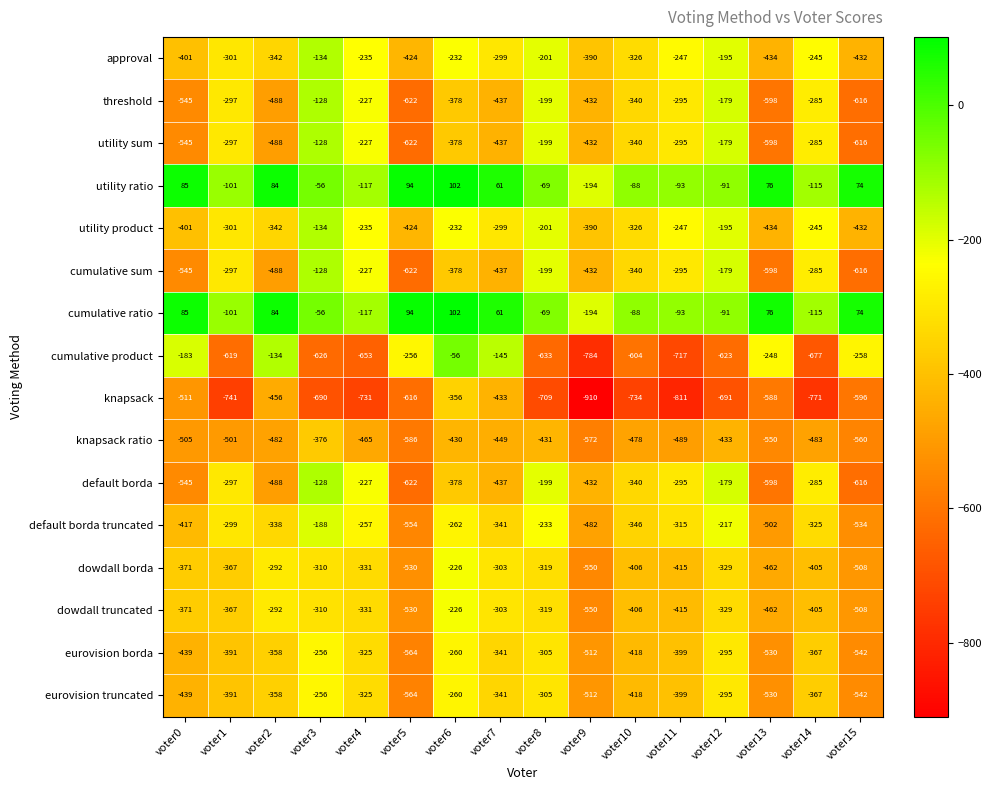

True or false: default borda truncated has a value of -257 at voter4.

True